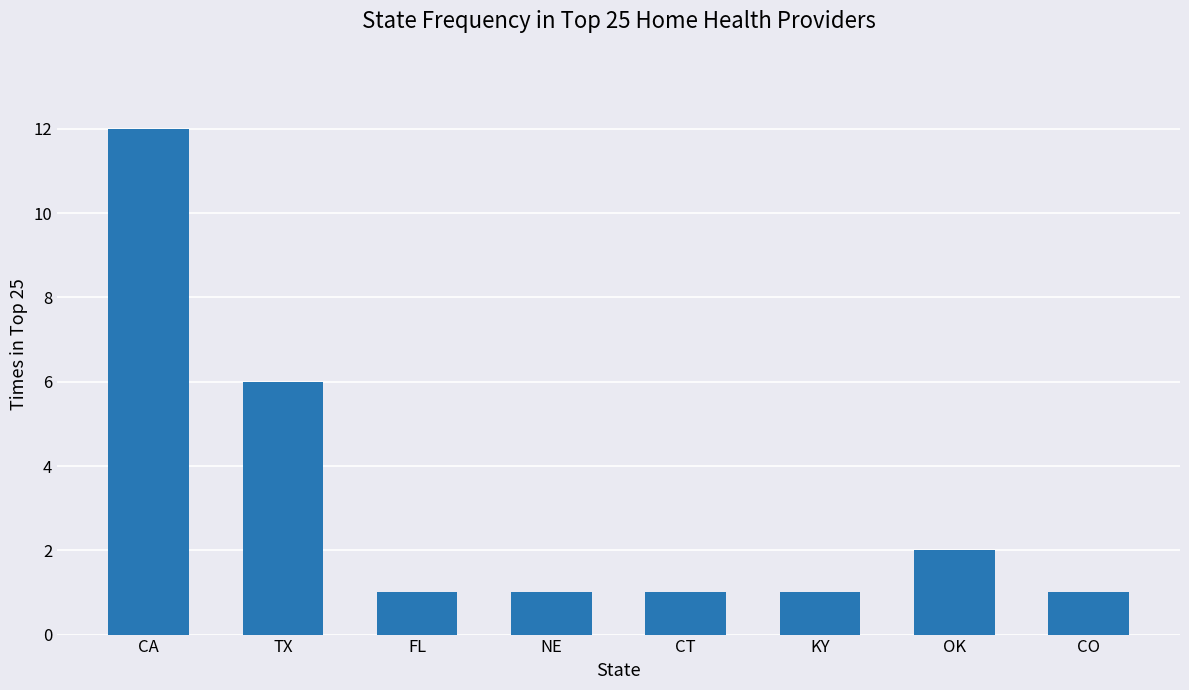

What is the average value?

3